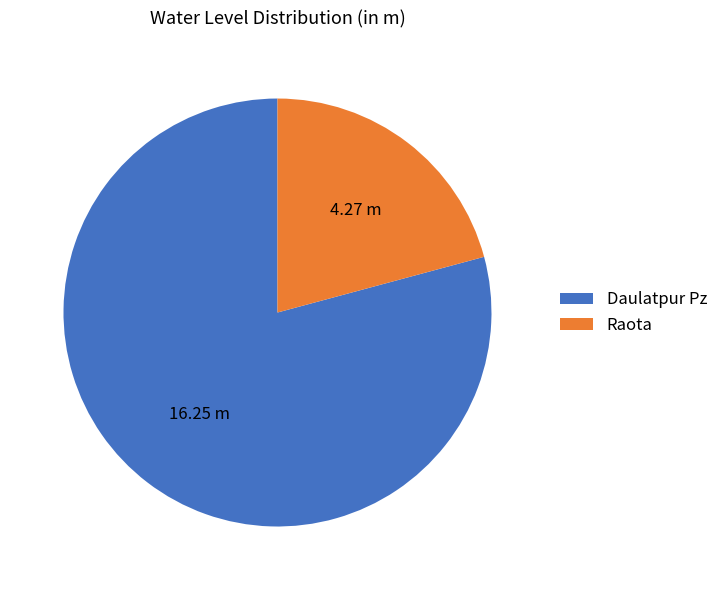

What is the largest slice in the pie chart?

Daulatpur Pz